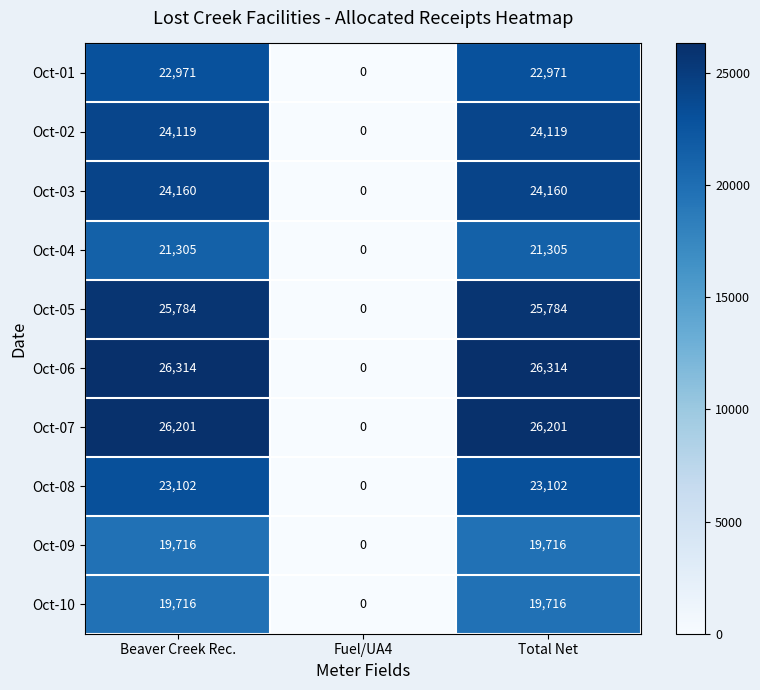

Which series has the widest spread of values?

Oct-06